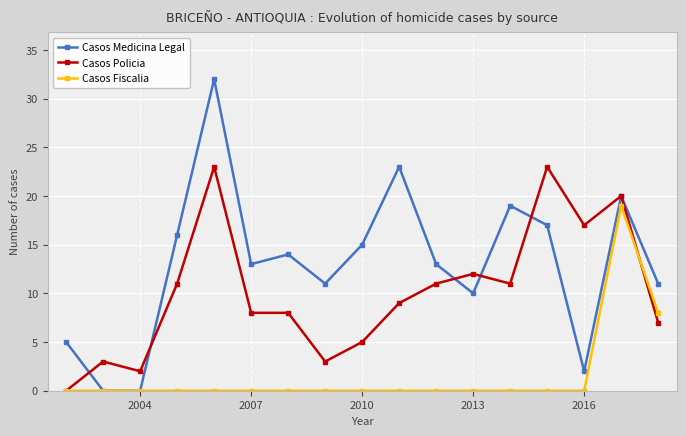

List the series in order of their peak value, lowest first.

Casos Fiscalia, Casos Policia, Casos Medicina Legal